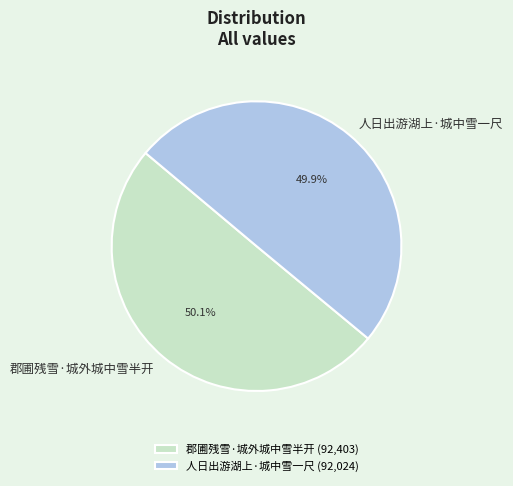

Combined, do 郡圃残雪·城外城中雪半开 and 人日出游湖上·城中雪一尺 account for over 50%?

Yes